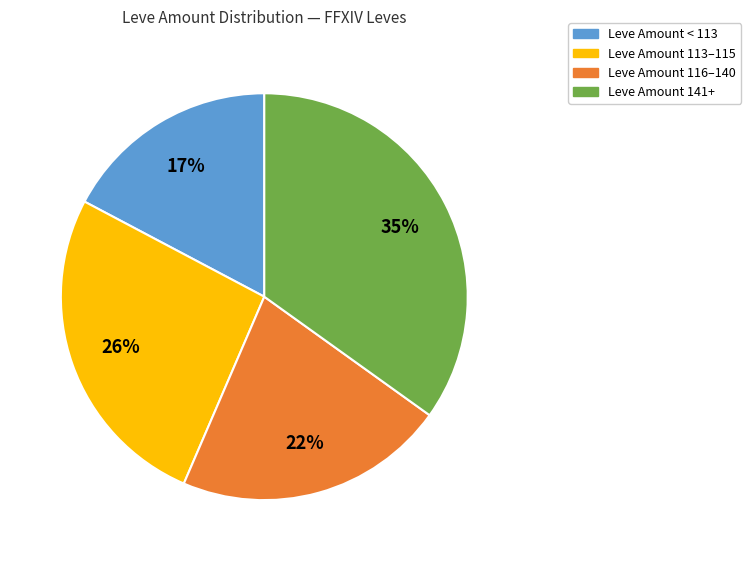

Is there any slice that represents more than half of the pie?

No